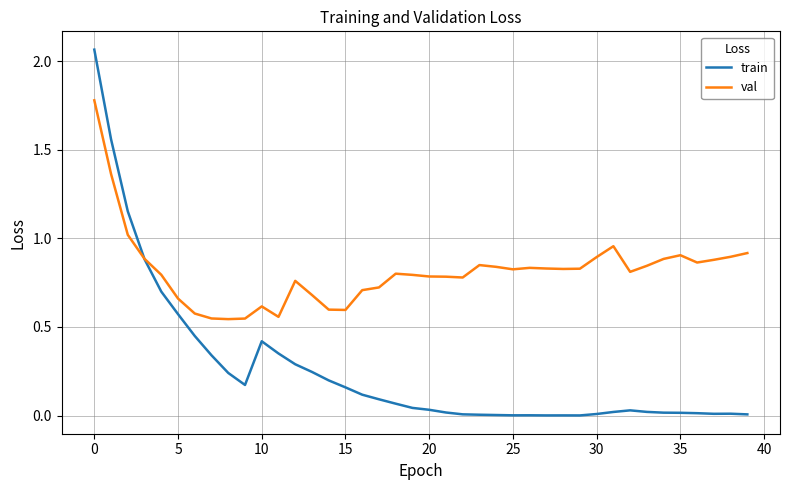

True or false: train has more than 0 interior local peaks.

True